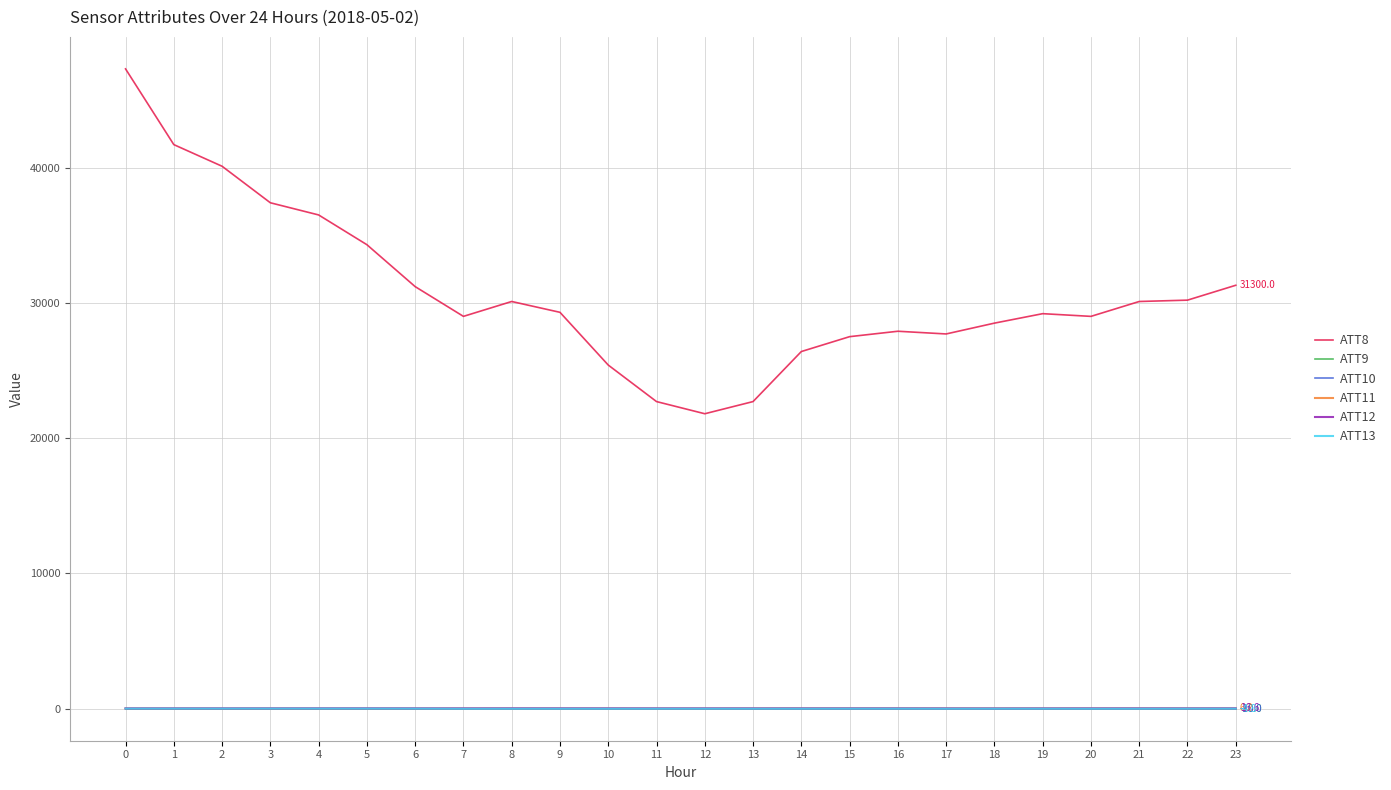

The value of ATT9 at 13 is -14.0. True or false?

False